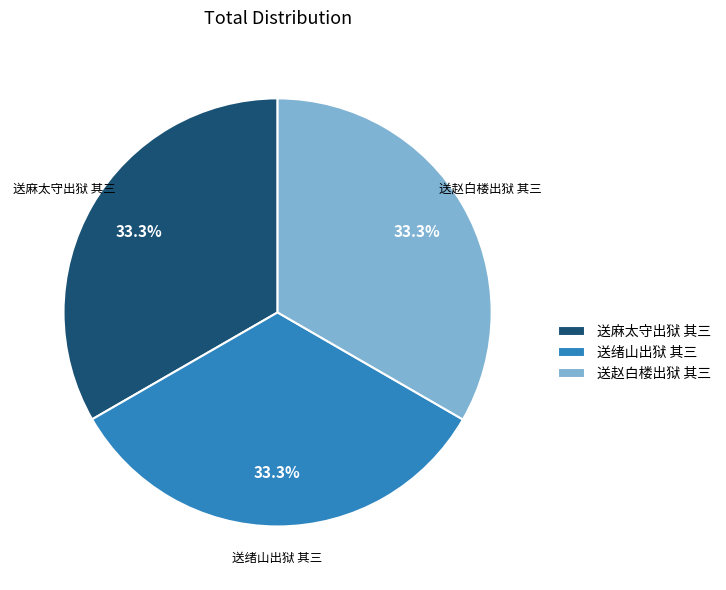

Is the sum of 送麻太守出狱 其三 and 送赵白楼出狱 其三 greater than half?

Yes